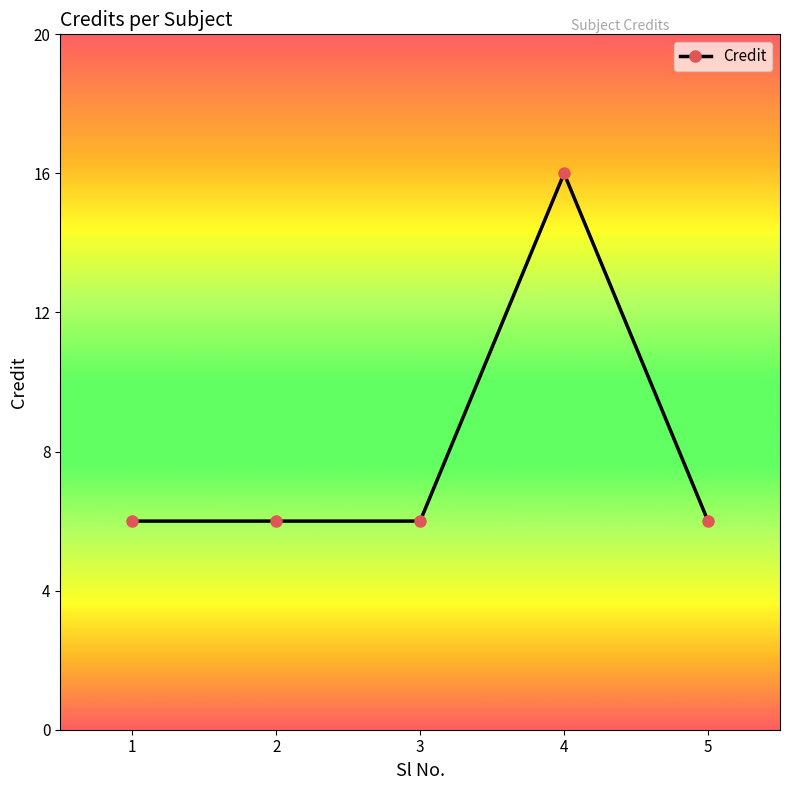

What is the approximate value at 3?

6